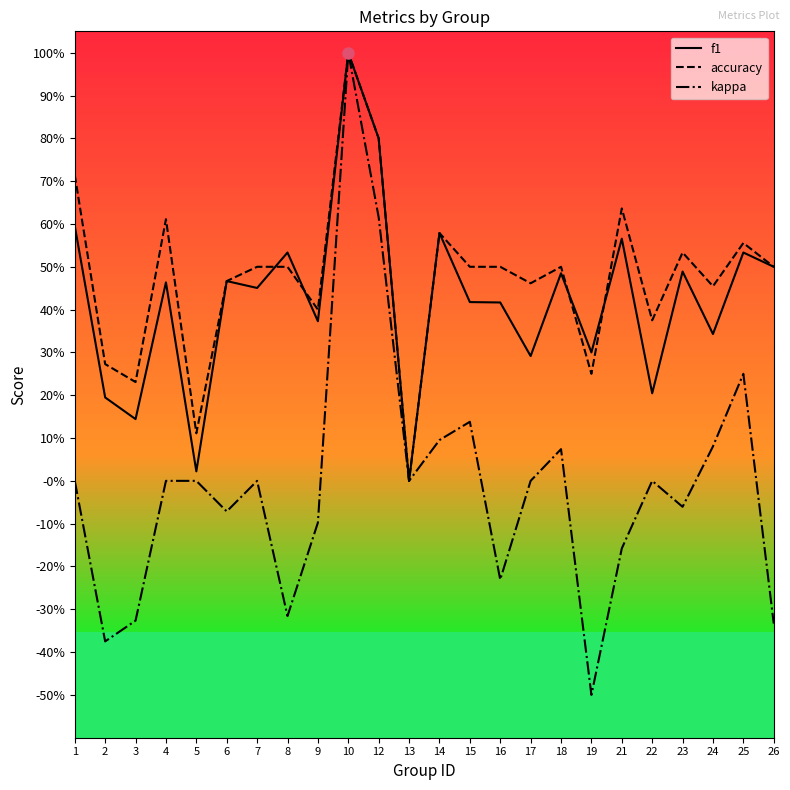

List the labels in order of kappa value, smallest first.

19, 2, 26, 3, 8, 16, 21, 9, 6, 23, 1, 4, 5, 7, 13, 17, 22, 18, 24, 14, 15, 25, 12, 10